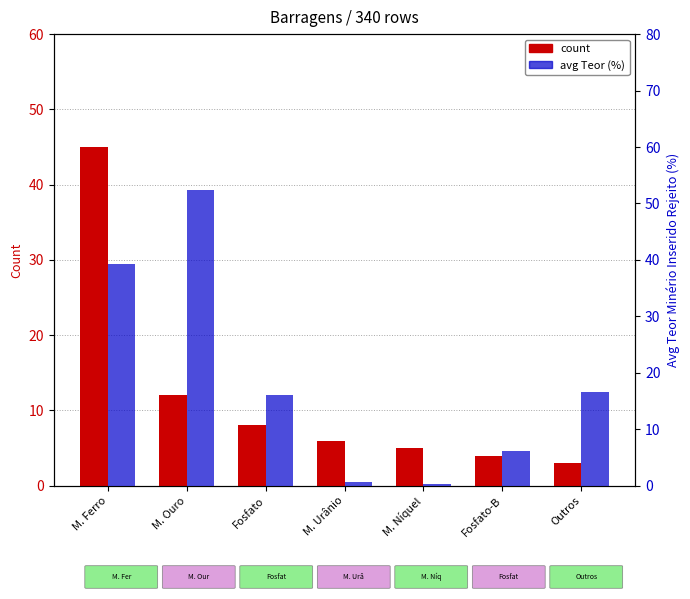

List the labels in order of avg TeorMinerio_% value, largest first.

M. Ouro, M. Ferro, Outros, Fosfato, Fosfato-B, M. Urânio, M. Níquel